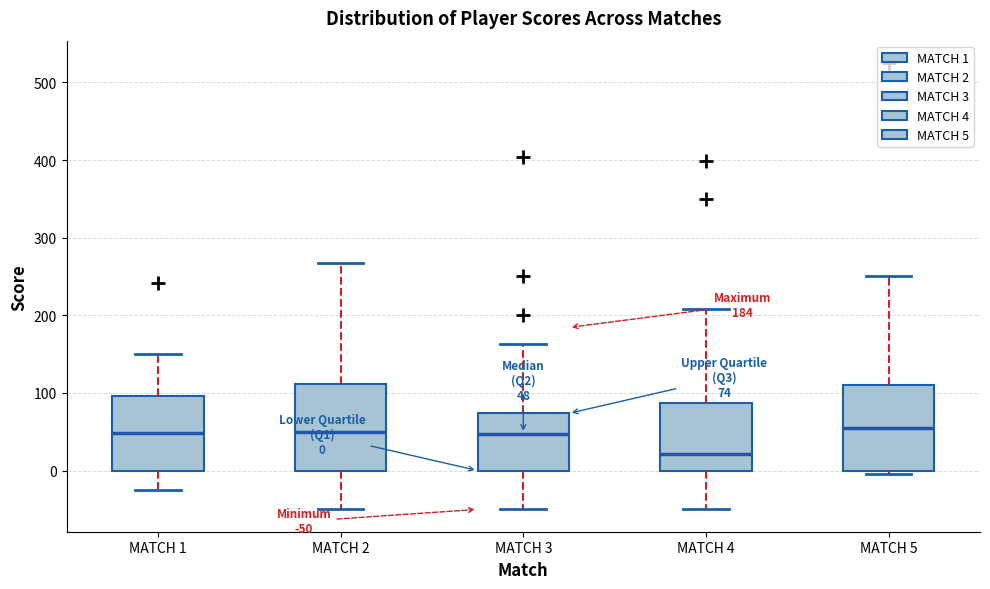

Which box's median line is the lowest?

MATCH 4